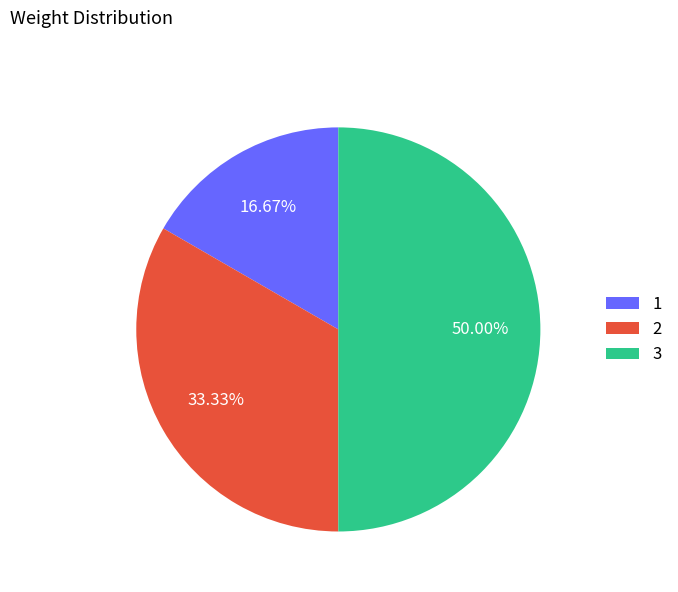

How much of the chart is everything except 1?

83.3%